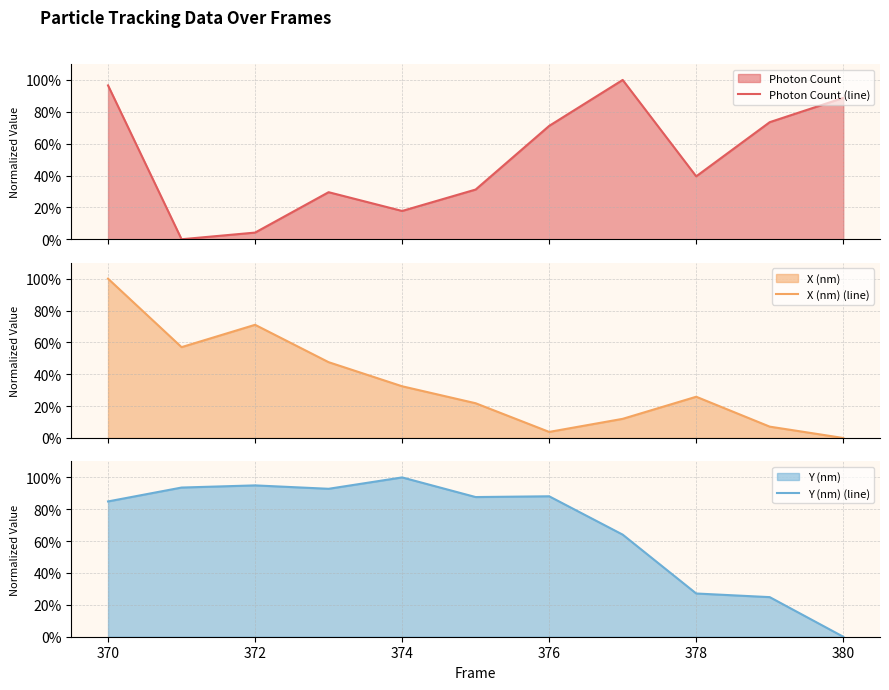

True or false: Y (nm) (line) has a value of 95.0 at 372.

True